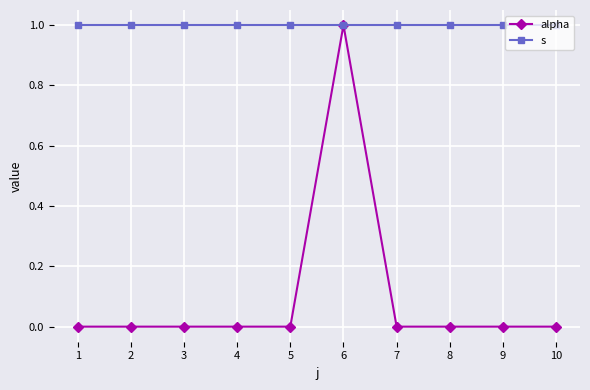

What are all the series names shown in the legend?

alpha, s